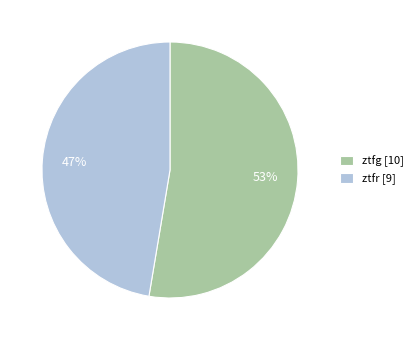

To the nearest percent, what percentage of the pie is ztfr?

47%